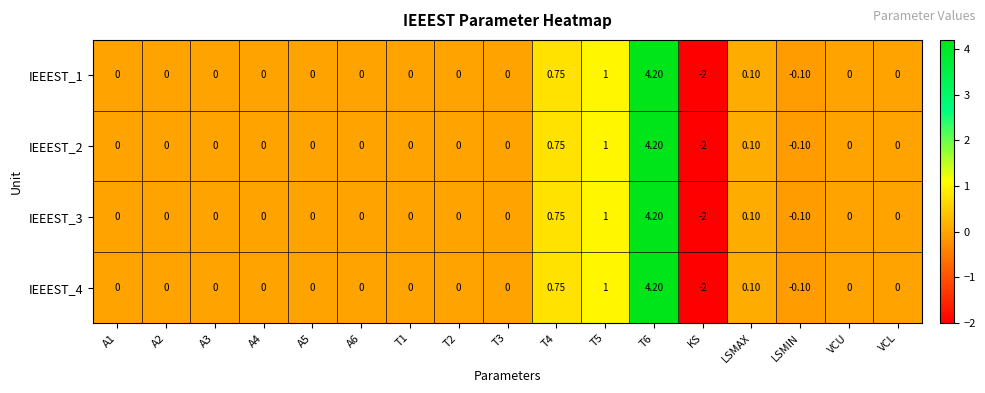

Which label corresponds to the smallest value in the chart?

KS